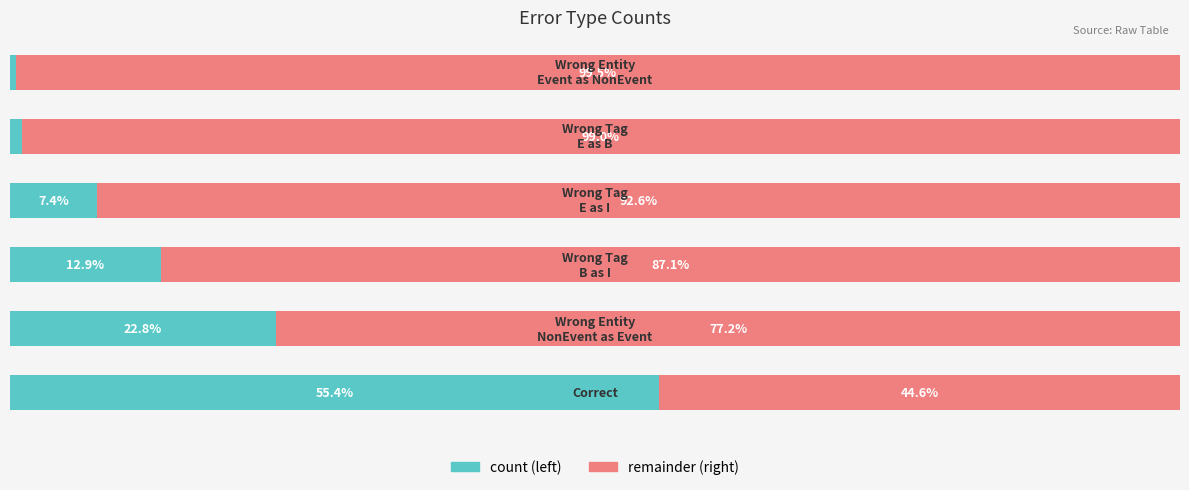

What is the value of the remainder bar at the 2nd from the left?

77.2